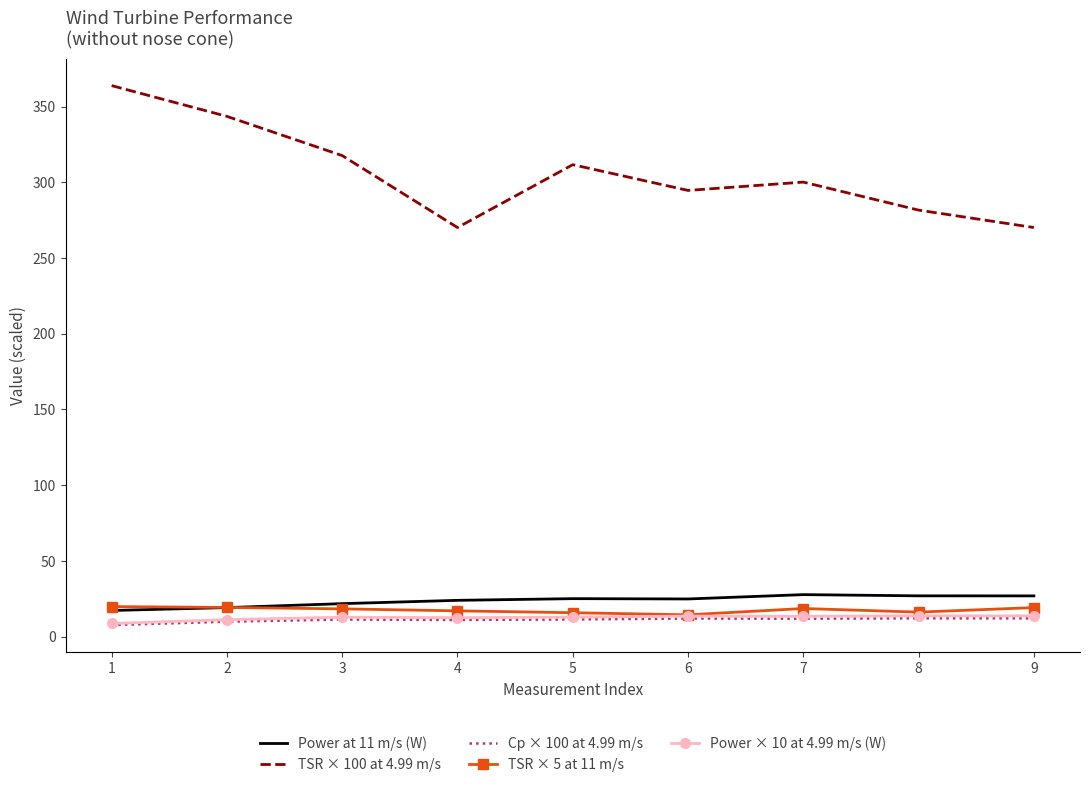

Which series has the largest range (max minus min)?

TSR × 100 at 4.99 m/s